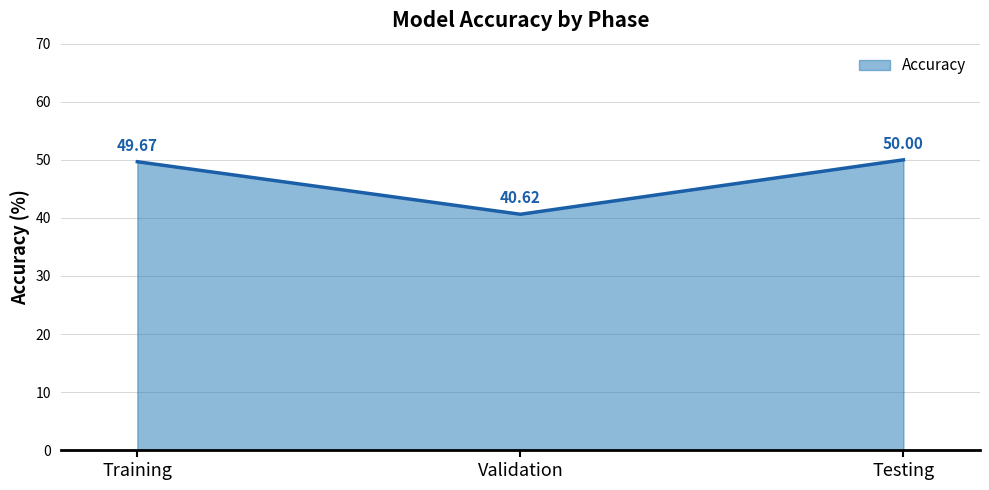

Reading left to right, extract all data points from this chart.

Training=49.7	Validation=40.6	Testing=50.0